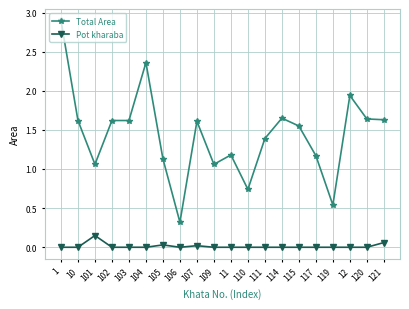

Which series has the largest total across all categories?

Total Area